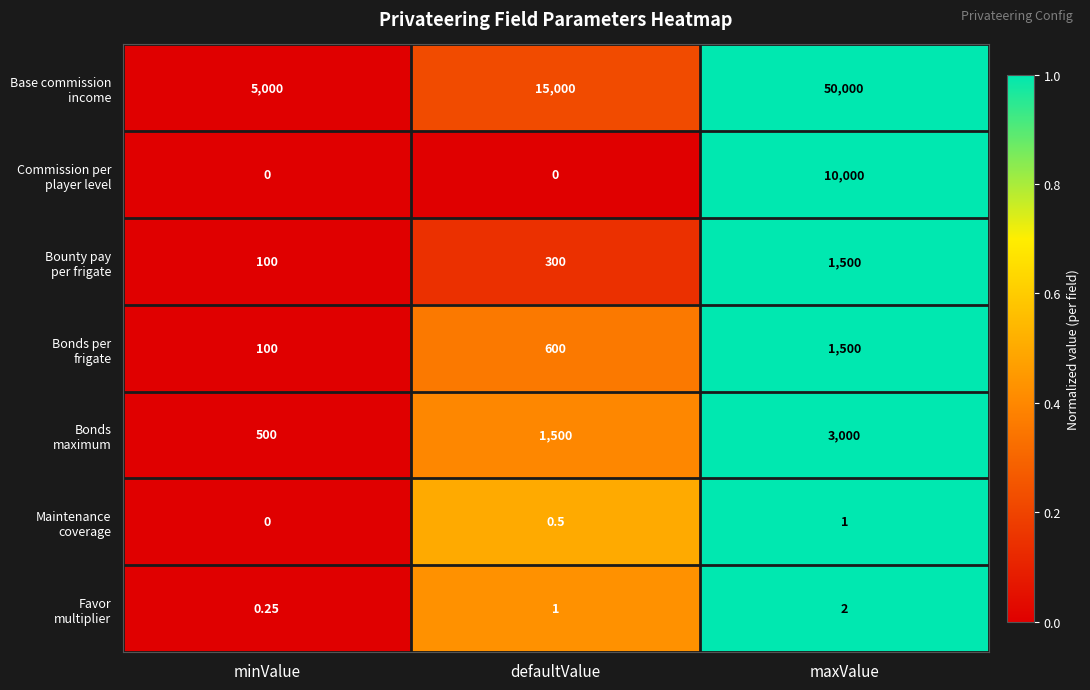

At which category does the chart reach its peak across all series?

maxValue